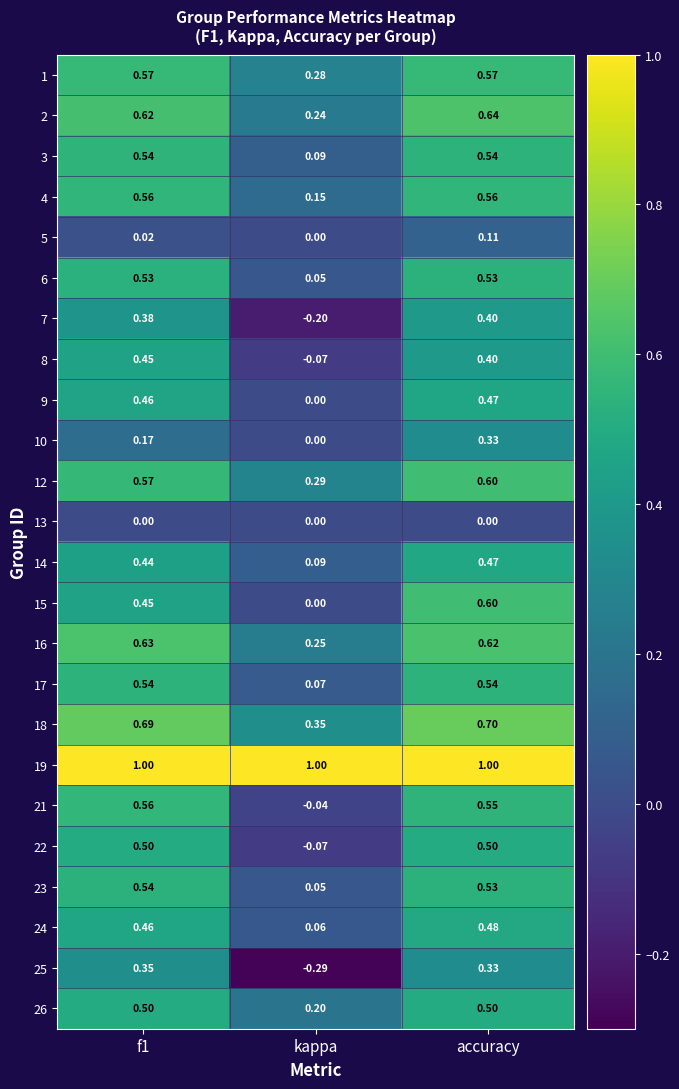

At which label does 25 reach its minimum?

kappa